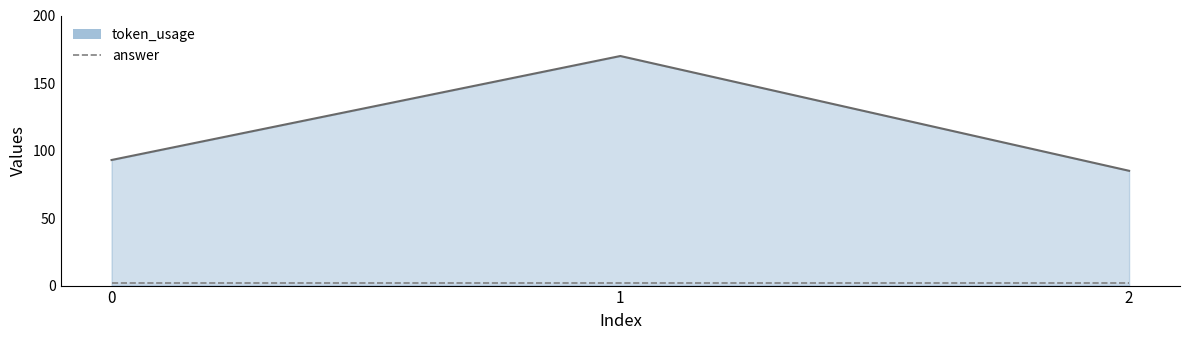

List the labels in order of value, smallest first.

2, 0, 1